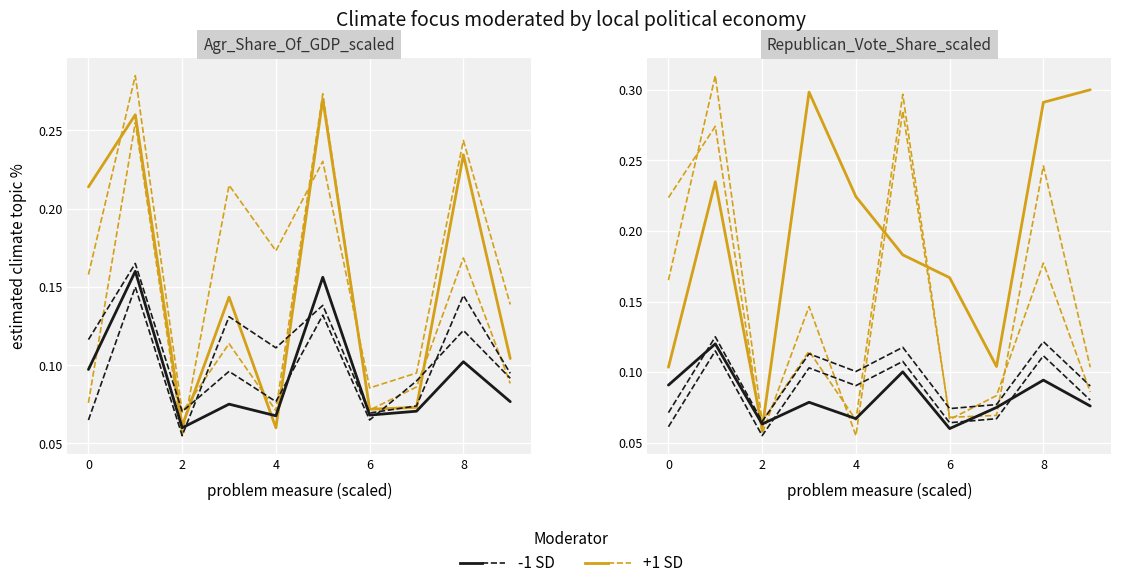

At how many categories does at least one series exceed 0?

10